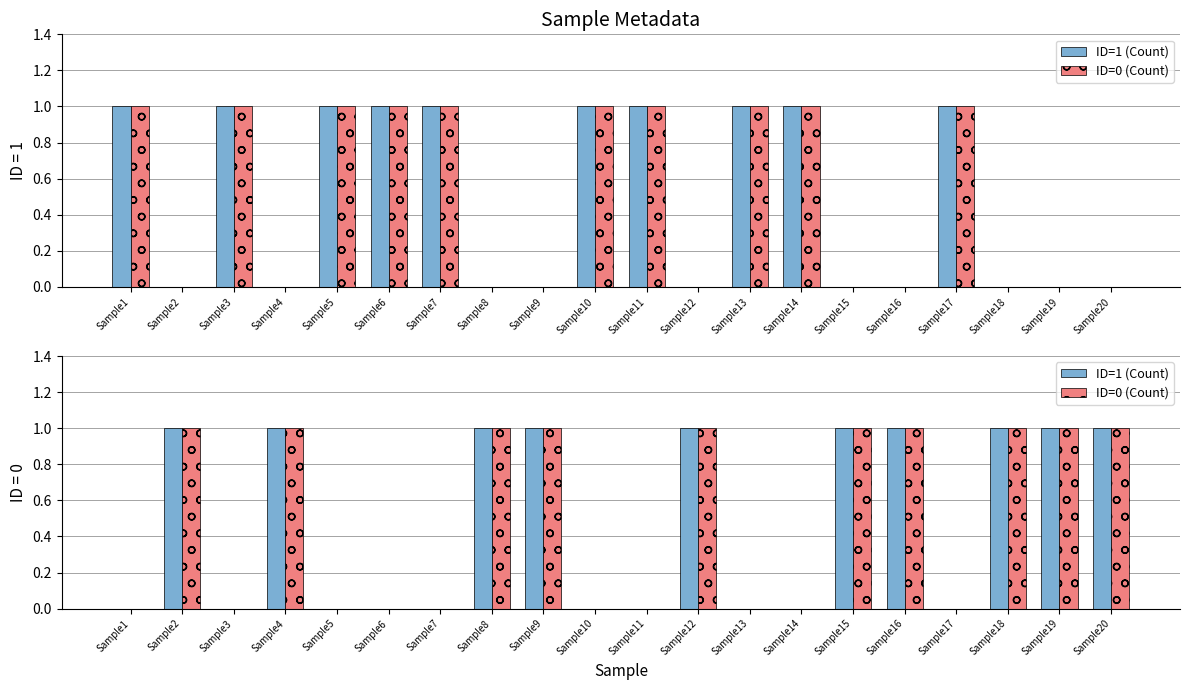

What are all the series names shown in the legend?

ID=1 (Count), ID=0 (Count)